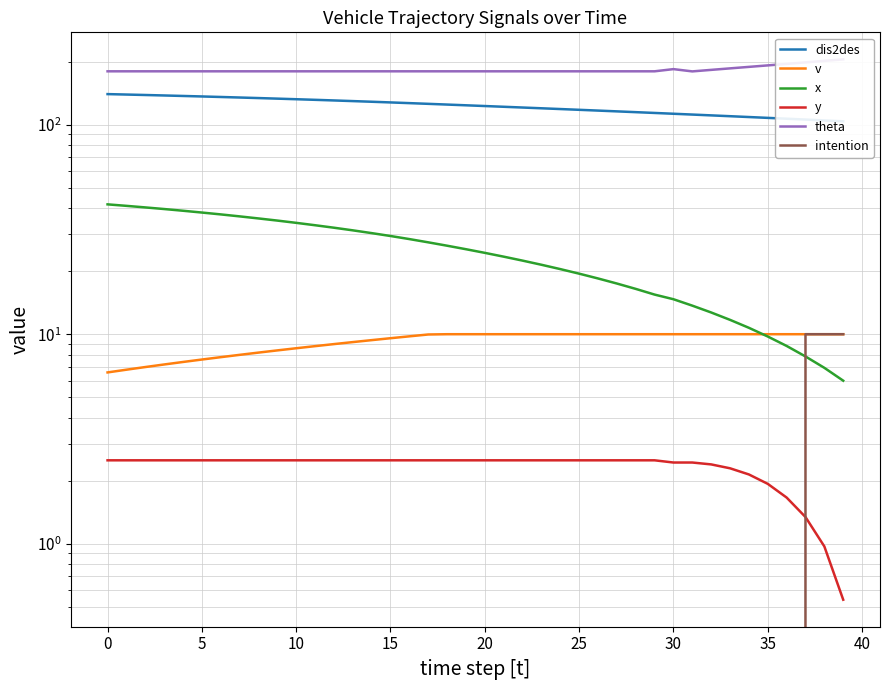

What is the difference between the maximum and minimum values in the y series?

2.0